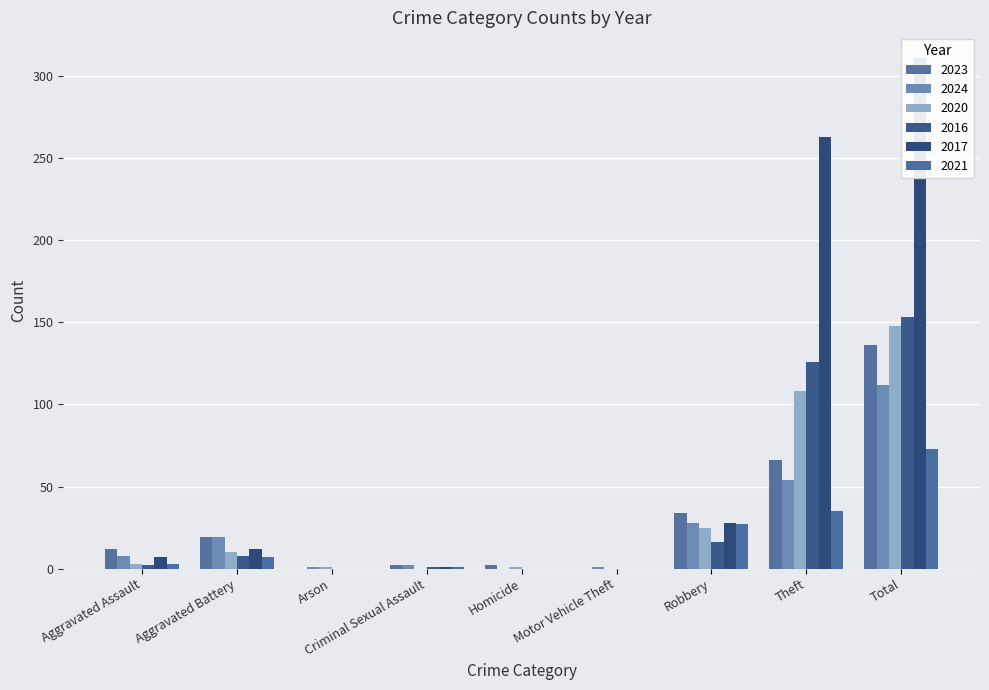

What is the label of the 3rd bar from the left?

Arson